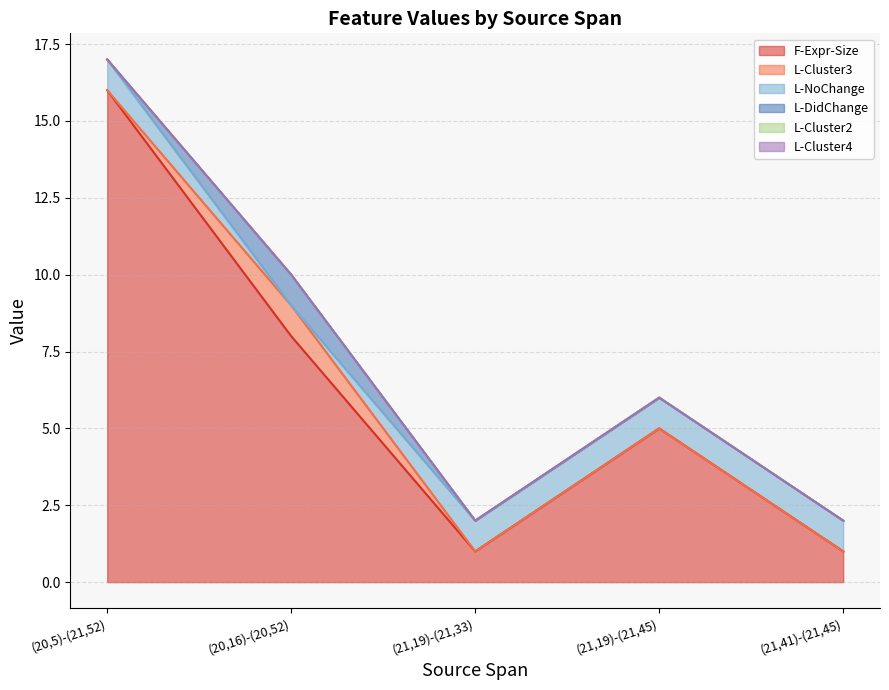

Where is L-Cluster4 nearest to the value 0?

(20,5)-(21,52)